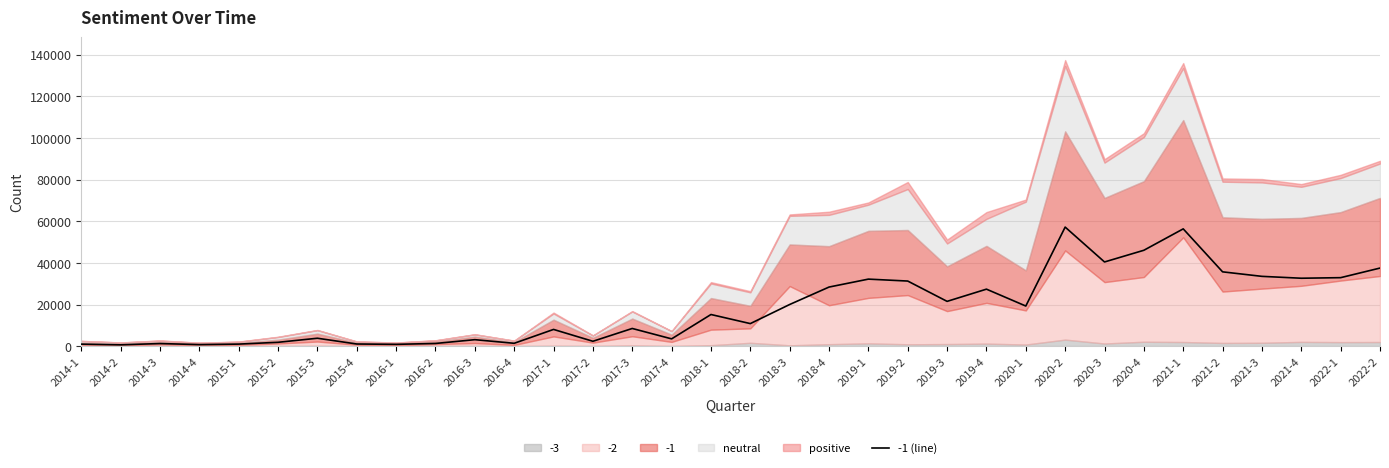

What is the ratio of the value at 2018-2 to the value at 2014-4?

14.7